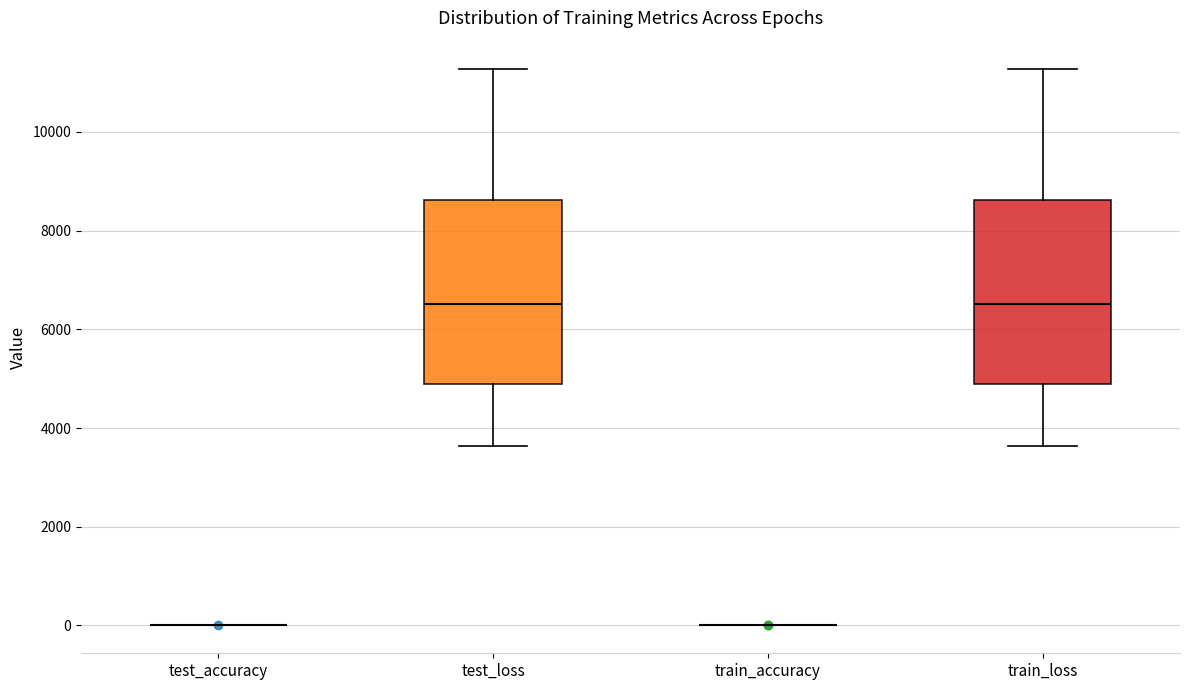

Reading left to right, transcribe this box plot: for each box, give where its median line is, the range the box spans, and where its two whiskers end, as read against the y-axis. The values are not printed on the chart, so give them approximately, as read against the axis.

test_accuracy: box collapsed to a line at 0, whiskers 0 to 0
test_loss: median 6600, box 4800 to 8600, whiskers 3600 to 11200
train_accuracy: box collapsed to a line at 0, whiskers 0 to 0
train_loss: median 6600, box 4800 to 8600, whiskers 3600 to 11200